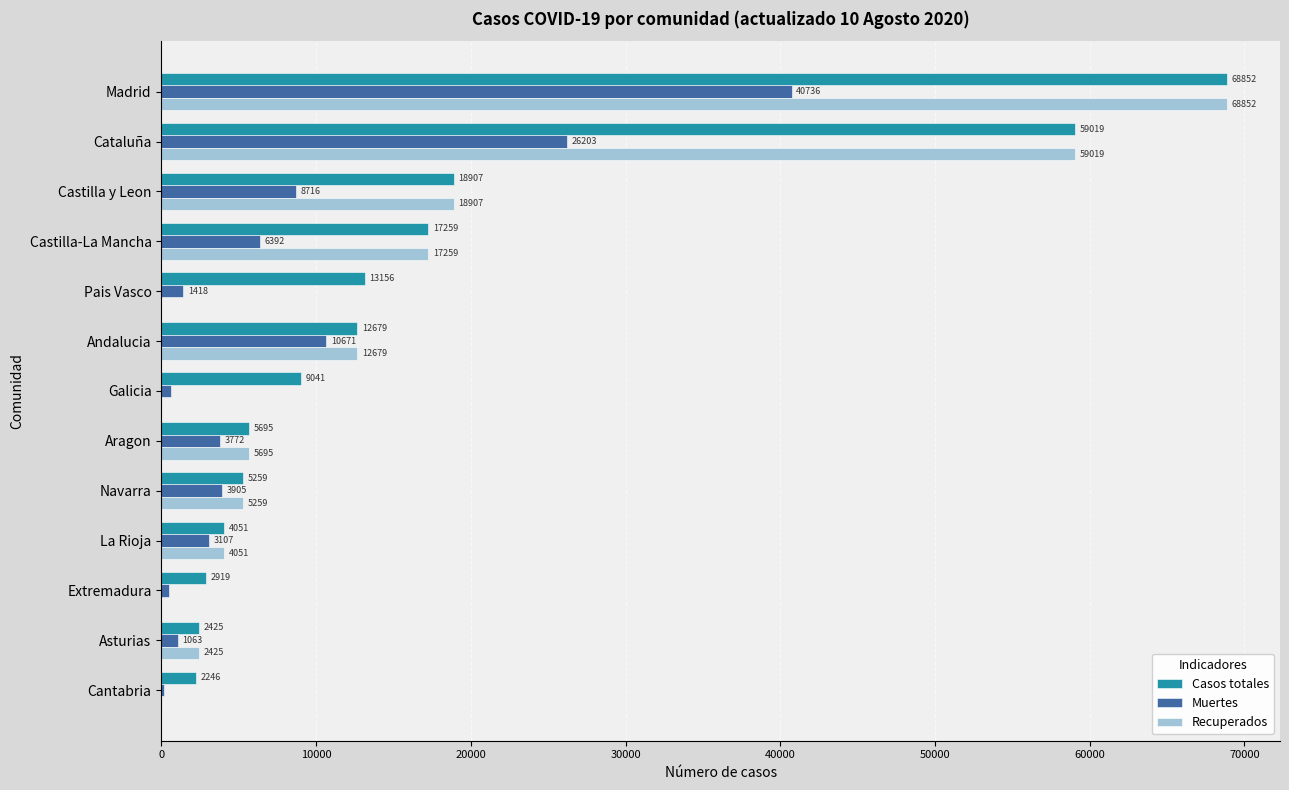

Is the value of Casos totales at Castilla-La Mancha greater than the value of Muertes at Cataluña?

No